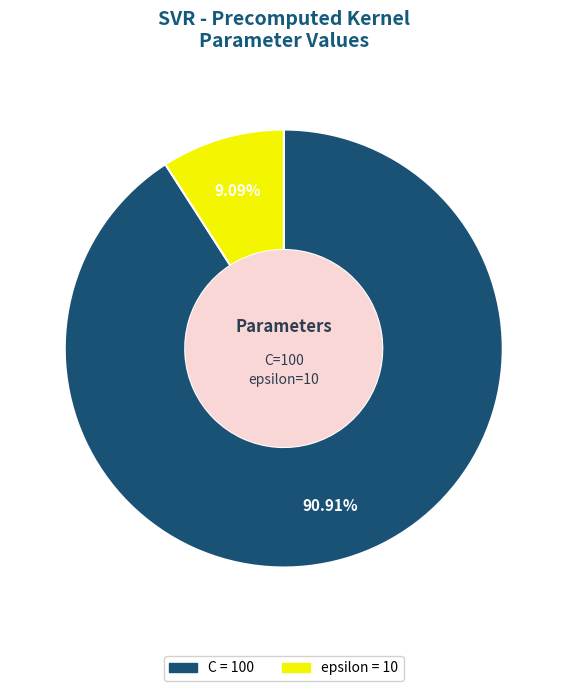

The epsilon slice represents 16% of the pie. True or false?

False